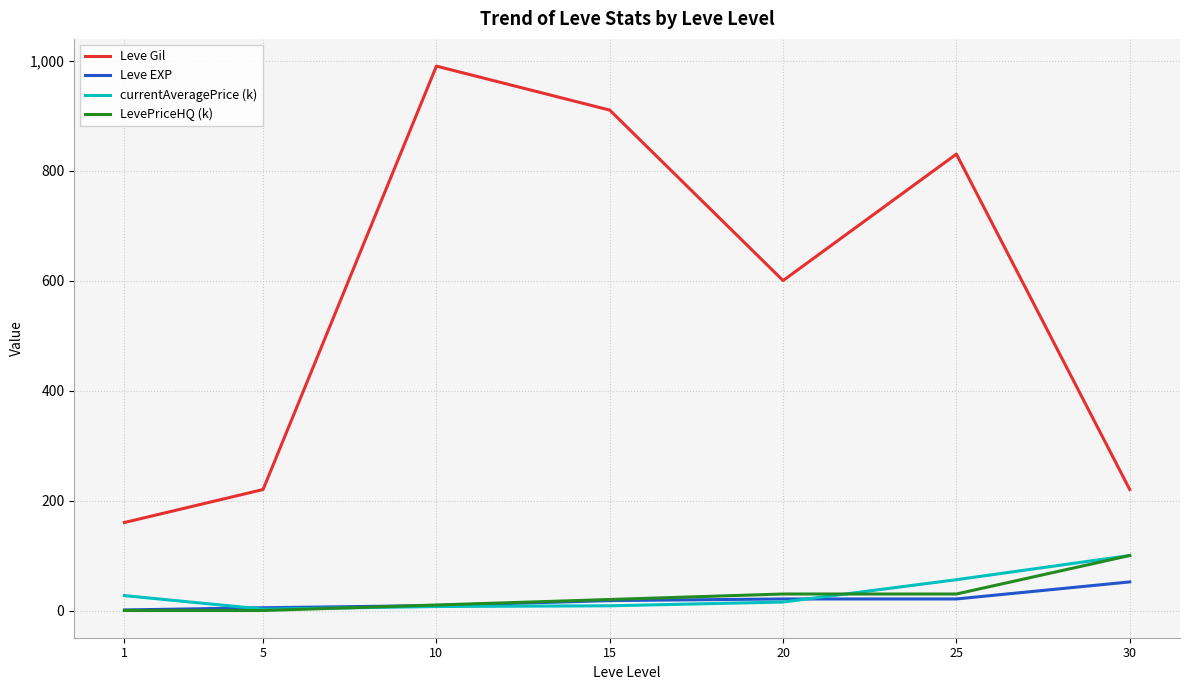

Is the value of Leve Gil at 25 greater than the value of Leve EXP at 5?

Yes